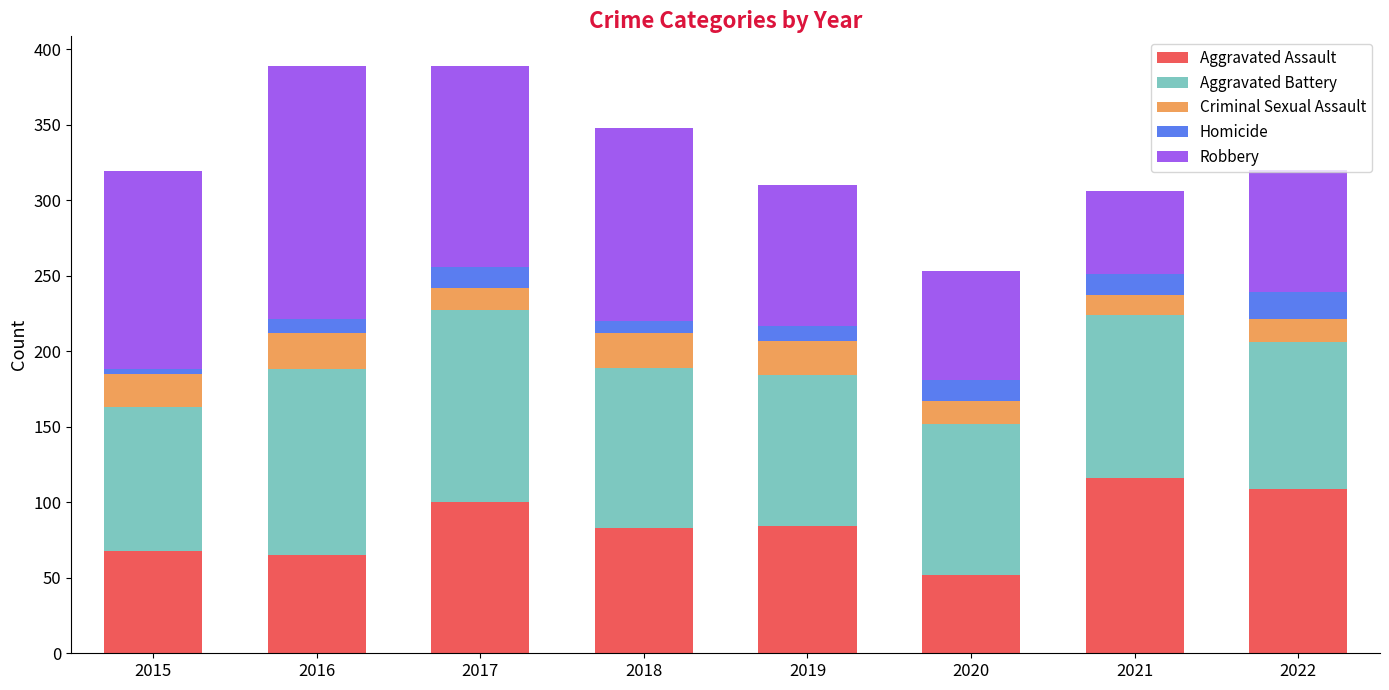

True or false: Aggravated Assault has a value of 116 at 2021.

True